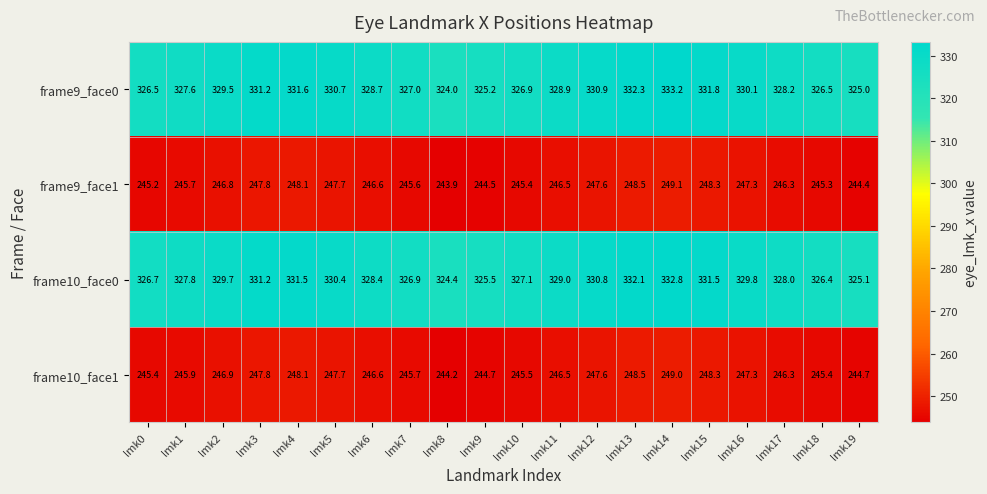

At how many categories does at least one series exceed 266?

20